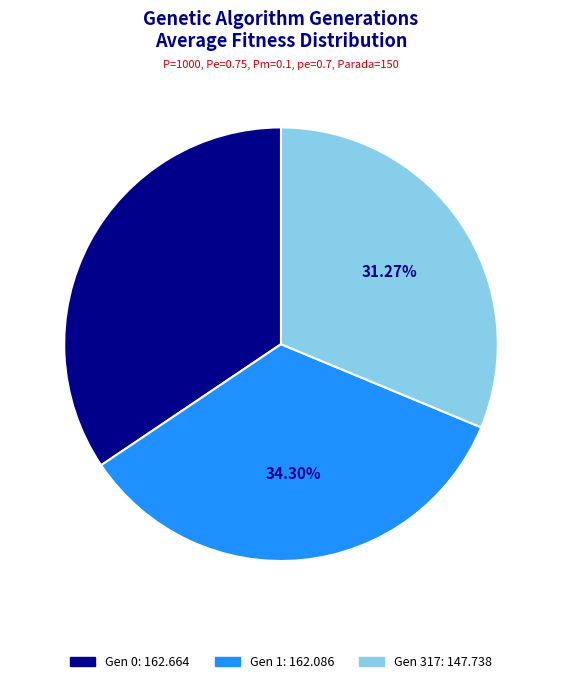

True or false: Gen 1 accounts for 34% of the total.

True